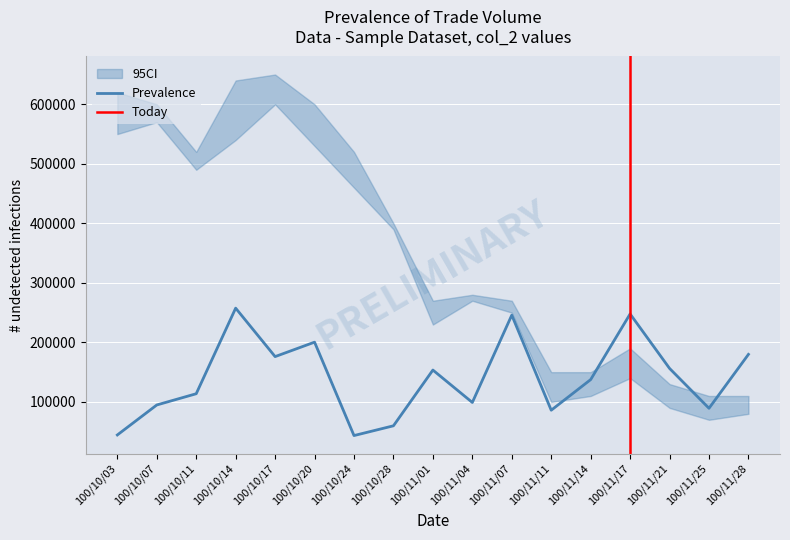

How many lines are shown in the chart?

3